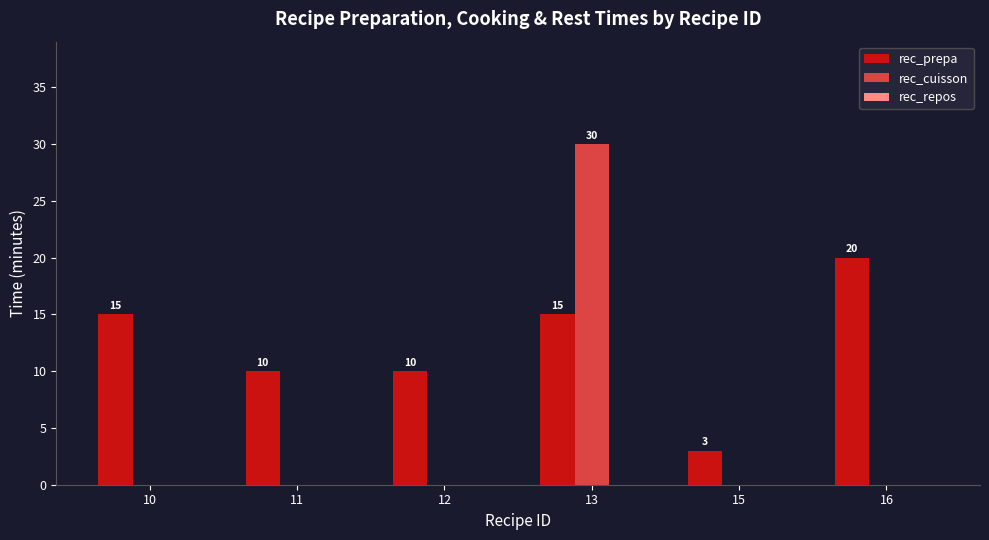

Which category has the highest value across all series?

13